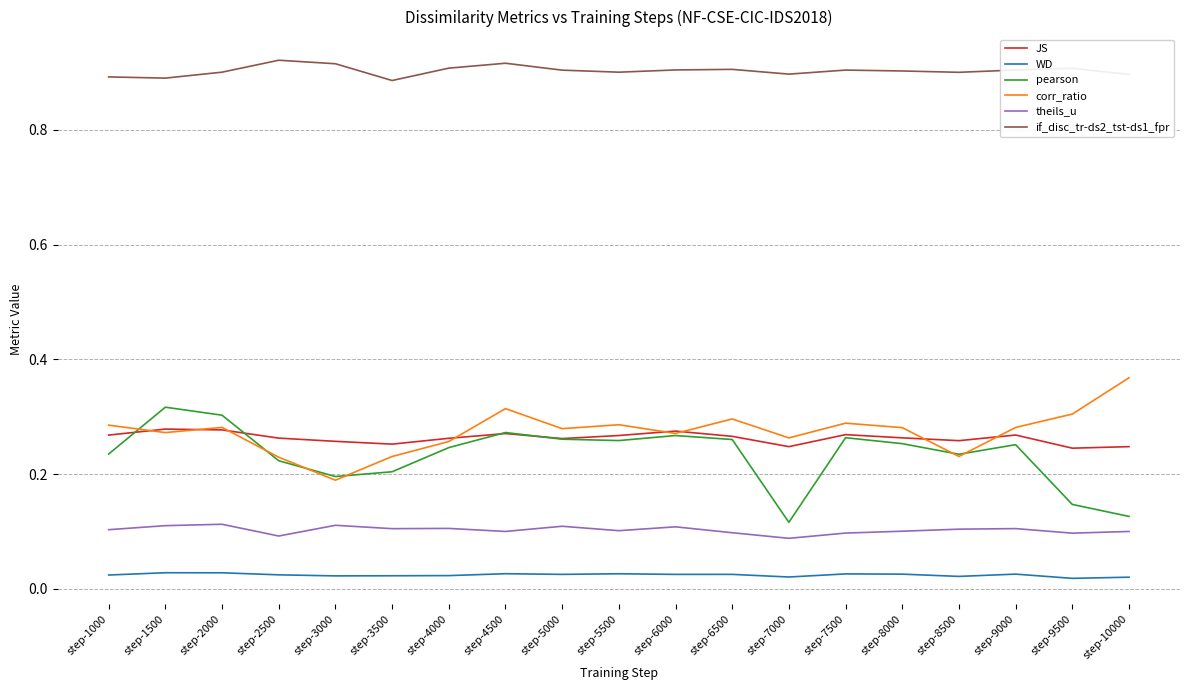

How many lines are shown in the chart?

6